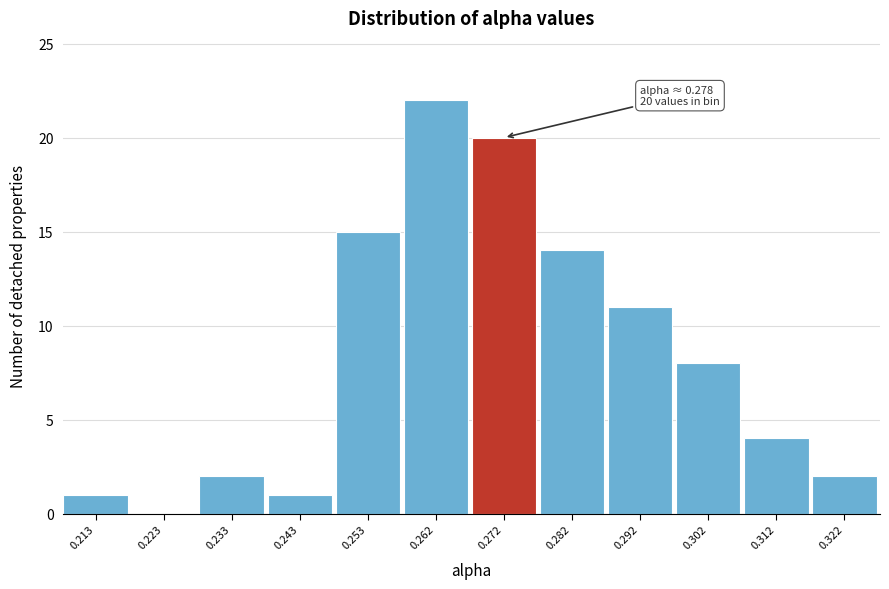

Reading left to right, what are all the values shown in this chart?

0.213=1	0.223=0	0.233=2	0.243=1	0.253=15	0.262=22	0.272=20	0.282=14	0.292=11	0.302=8	0.312=4	0.322=2